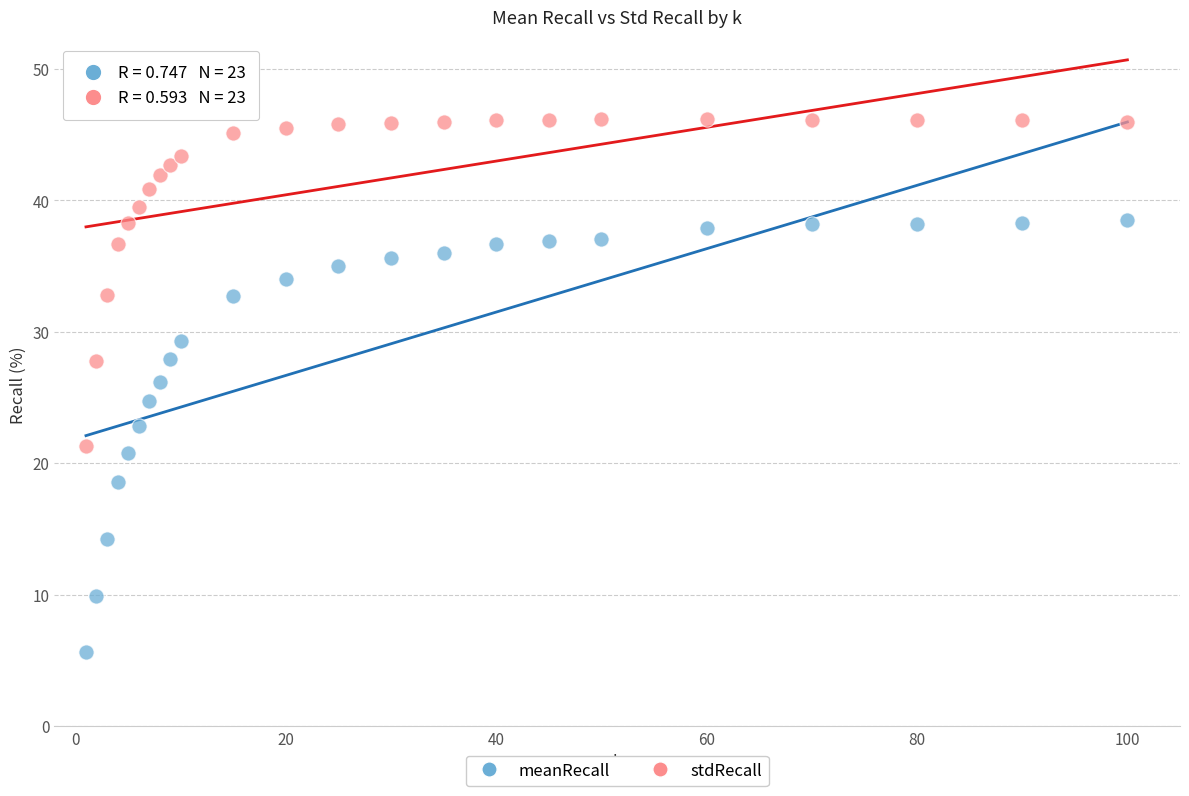

Which series has the largest Y range (max minus min)?

meanRecall